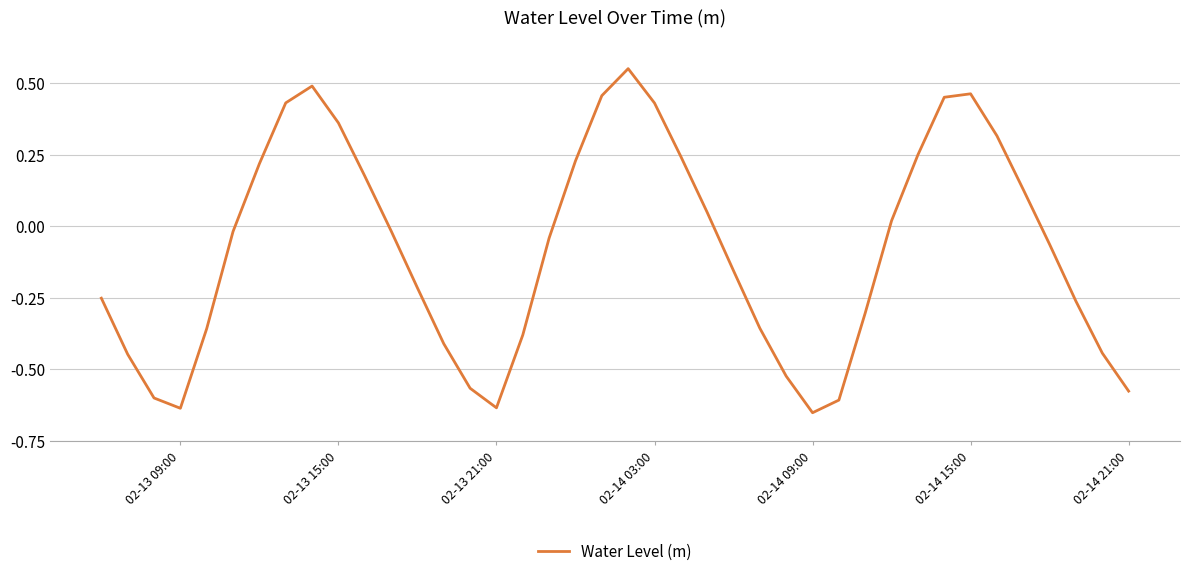

What is the difference between the maximum and minimum values?

1.2